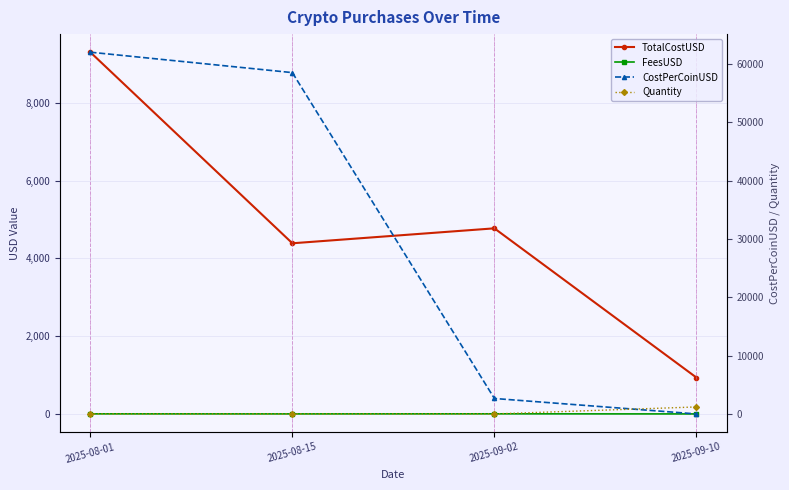

What is the difference between the maximum and minimum values in the Quantity series?

1199.9